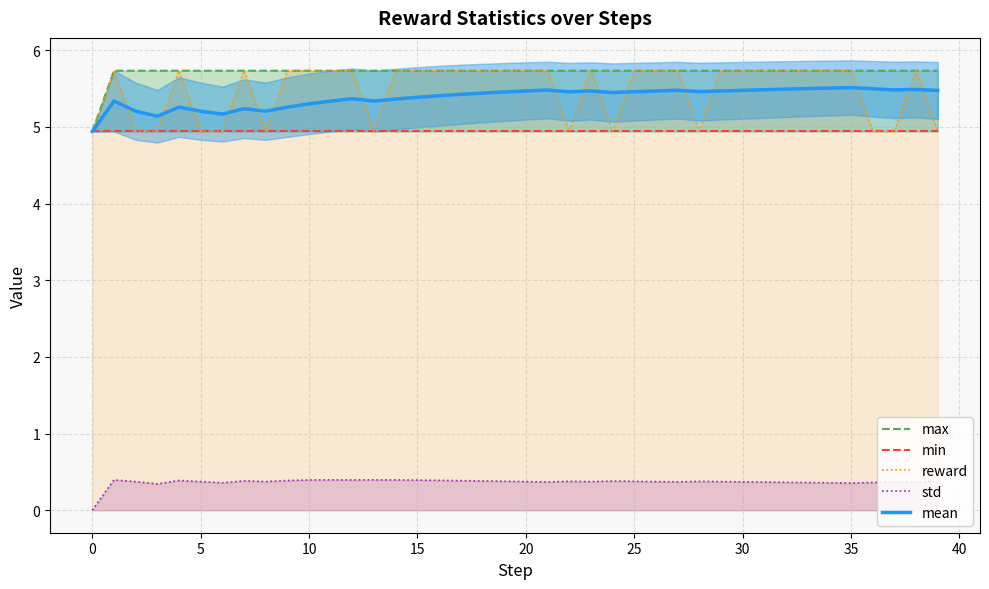

At which label does mean reach its peak?

35